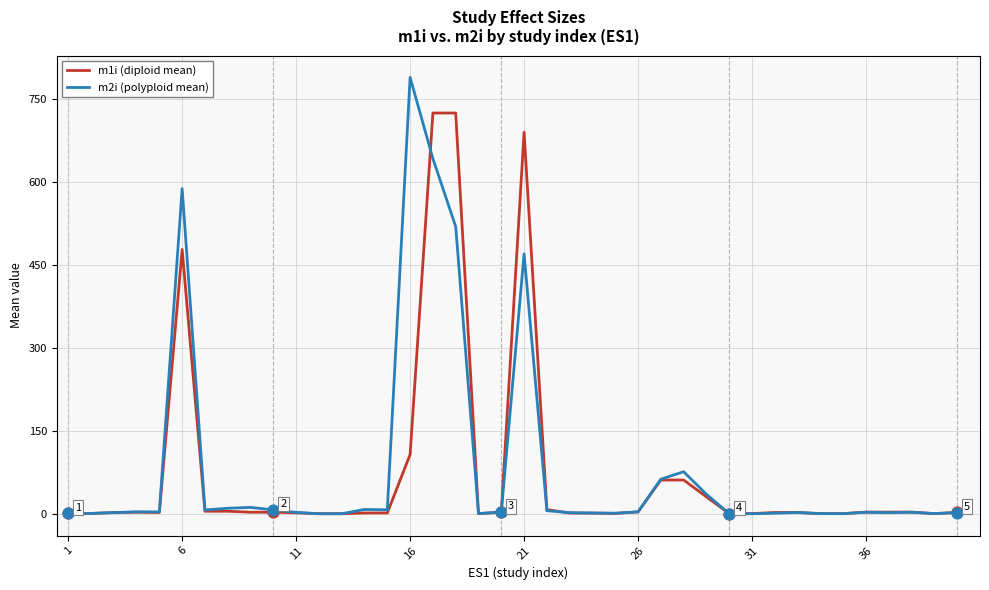

Which series has the widest spread of values?

m2i (polyploid mean)